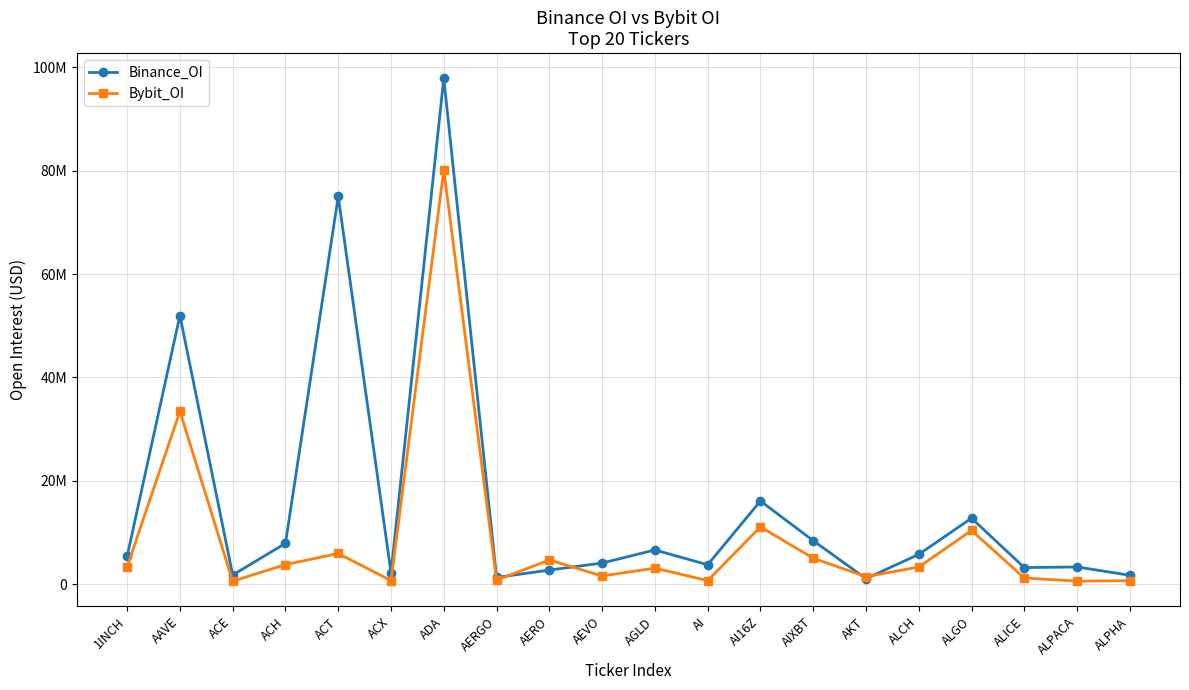

What are all the series names shown in the legend?

Binance_OI, Bybit_OI